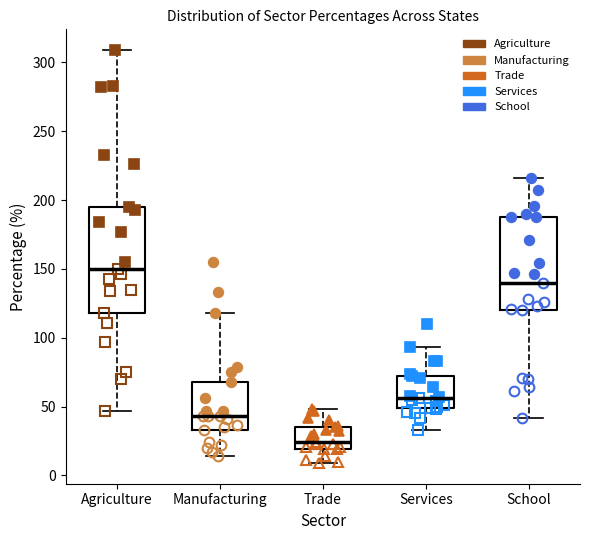

Comparing the boxes themselves (not the whiskers), which one is the tallest?

Agriculture